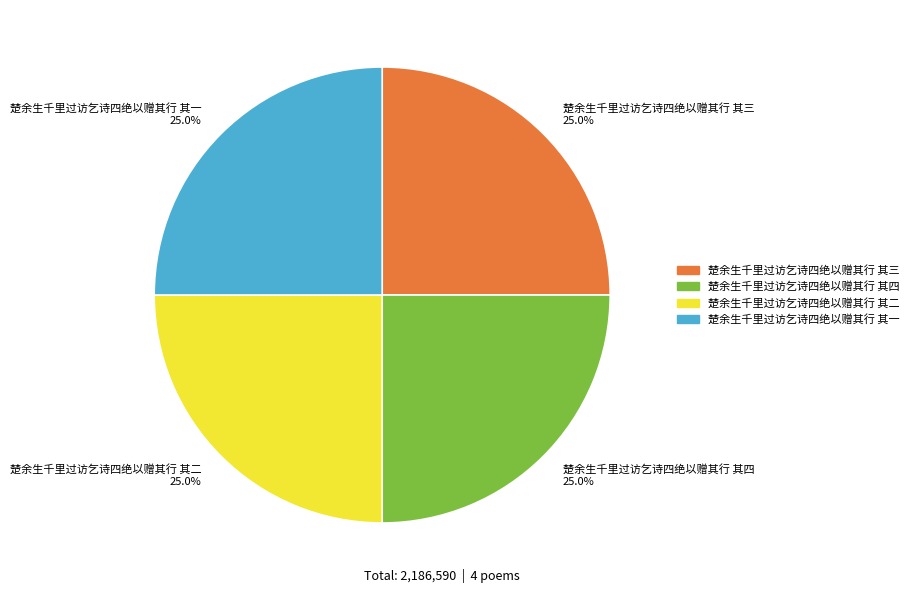

How many slices are in this pie chart?

4